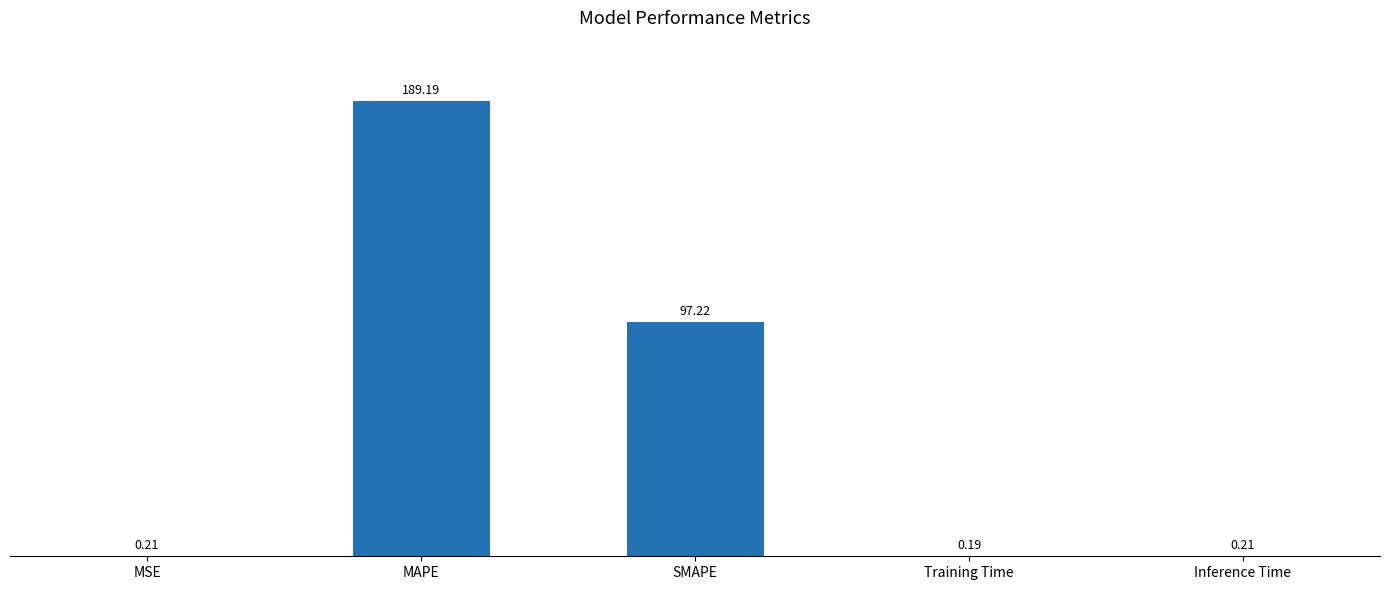

What is the change in value from MSE to MAPE?

+189.0